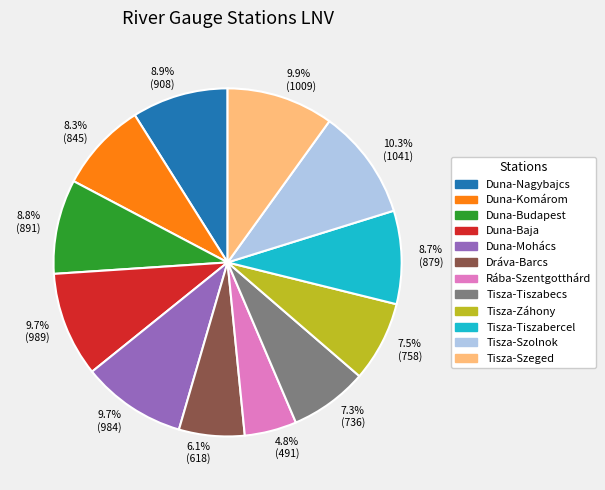

To the nearest percent, what portion does Duna-Baja represent?

10%